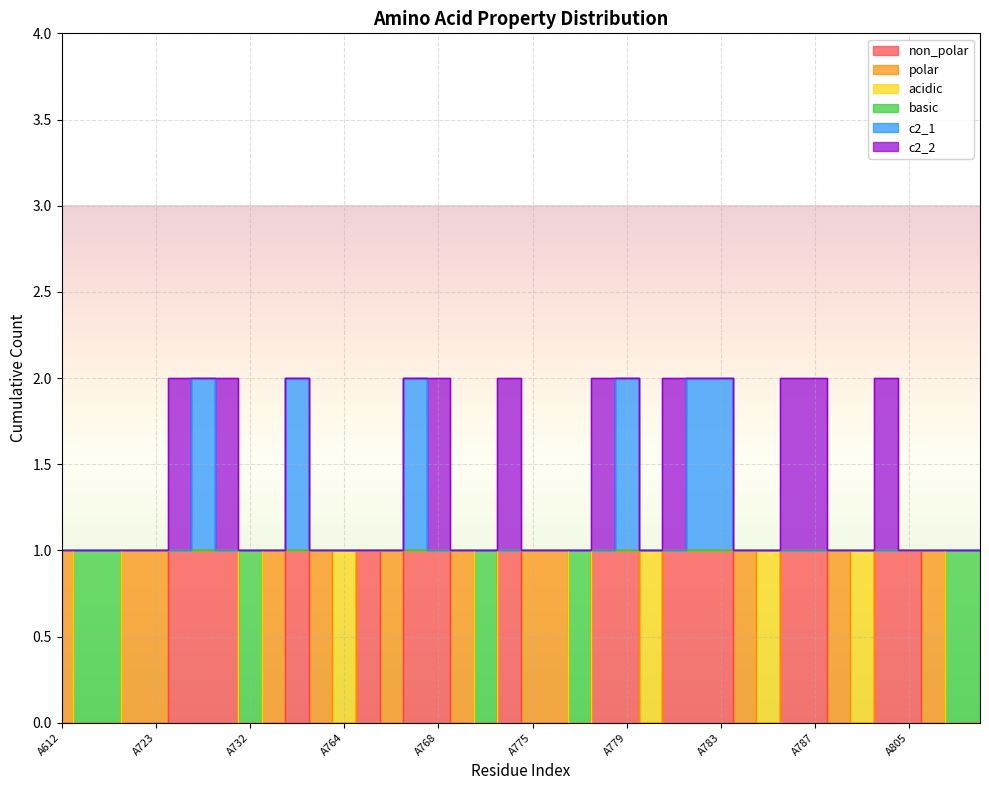

At which label is c2_1 closest to 1?

A612